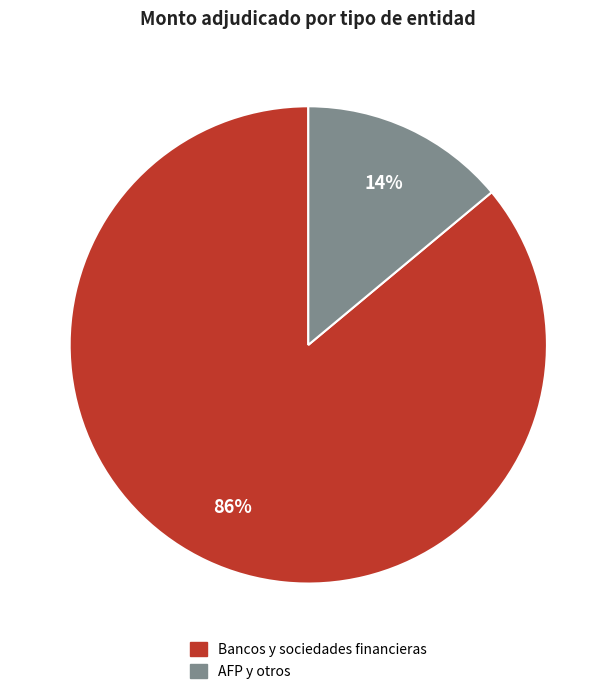

Between Bancos y sociedades financieras and AFP y otros, which is larger?

Bancos y sociedades financieras